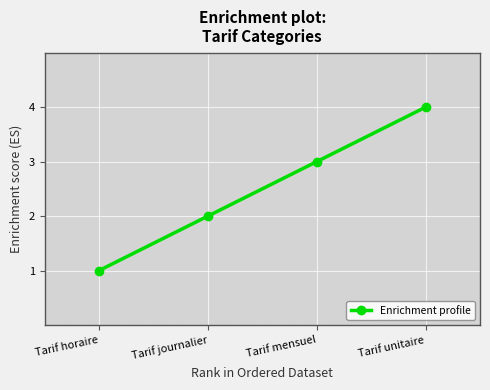

How many lines are shown in the chart?

1